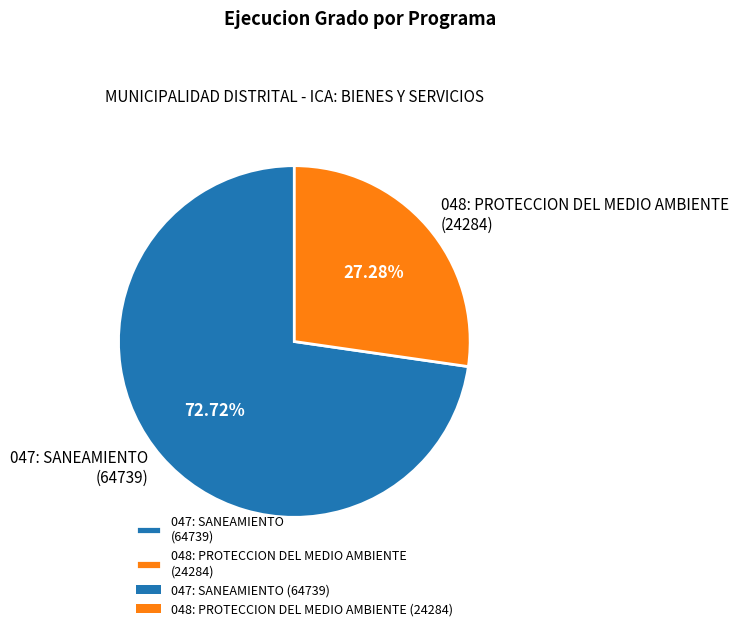

Which slice represents more than half of the pie?

047: SANEAMIENTO